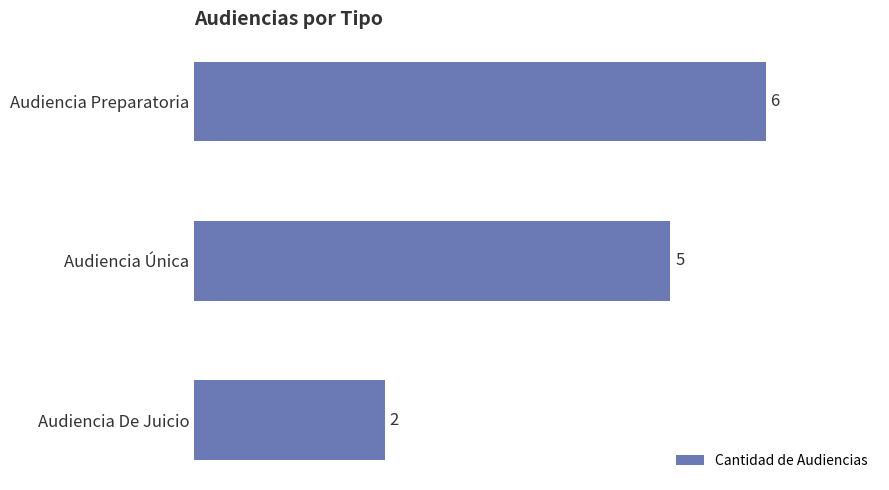

How many bars are there in total?

3